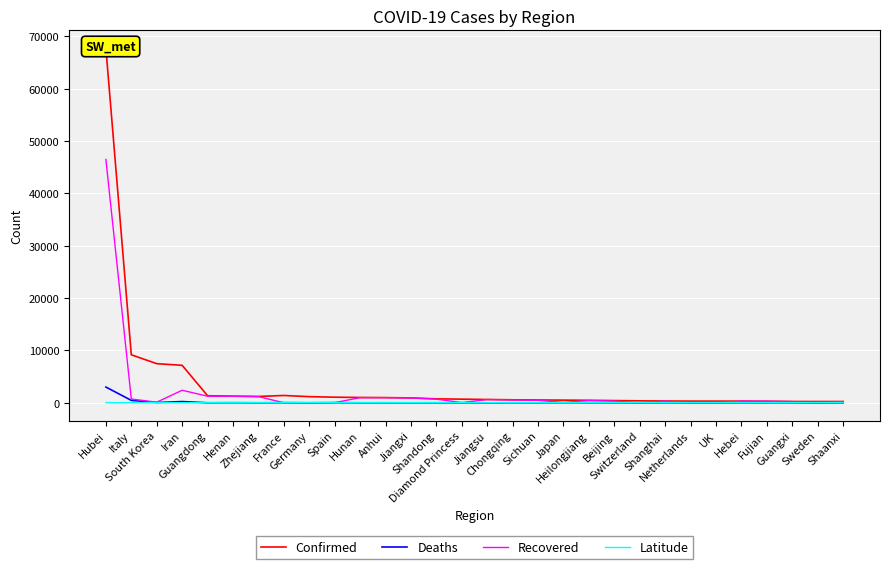

What is the total value across all series at Shanghai?

691.2